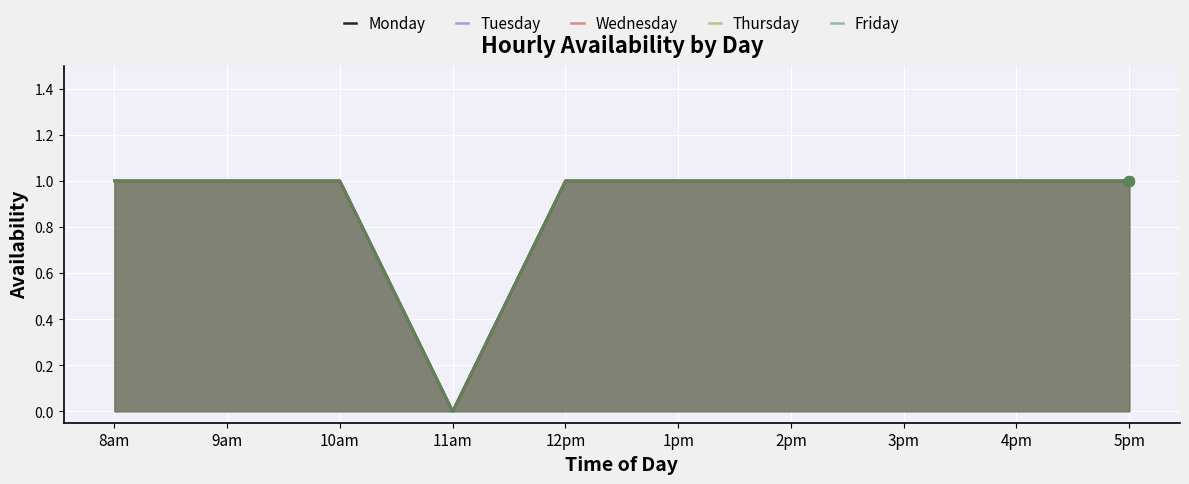

At how many categories does at least one series exceed 0?

9